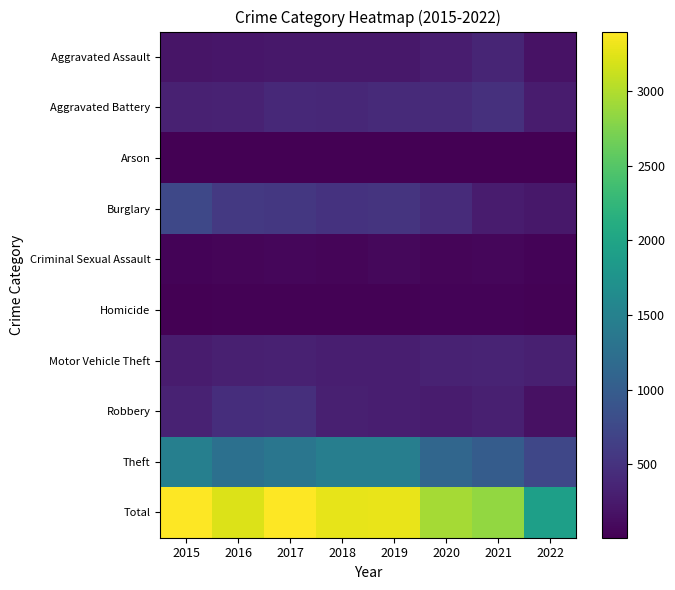

List the labels in order of Robbery value, smallest first.

2022, 2020, 2019, 2021, 2018, 2015, 2016, 2017